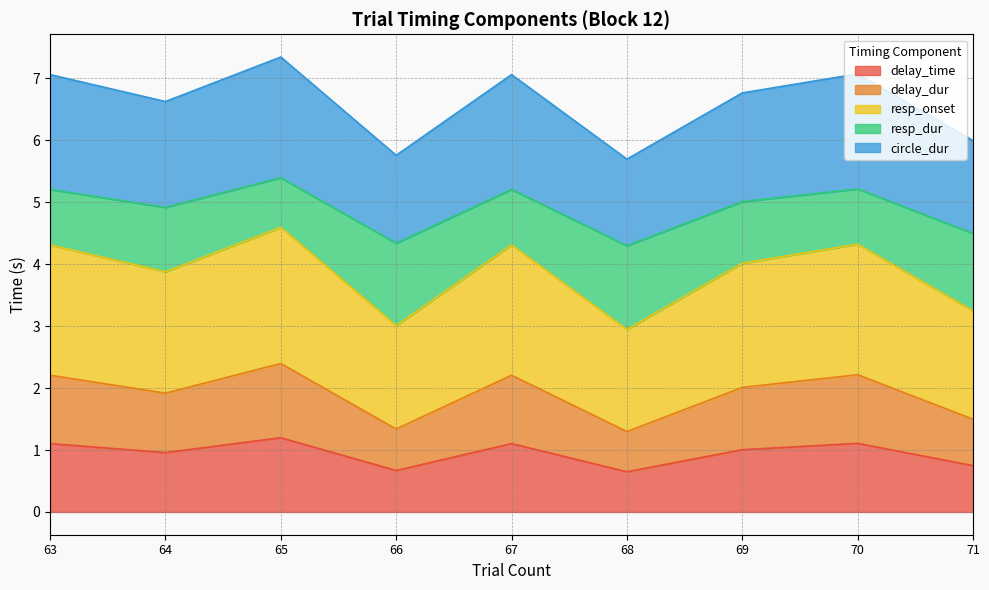

What is the sum of all resp_onset values?

17.1